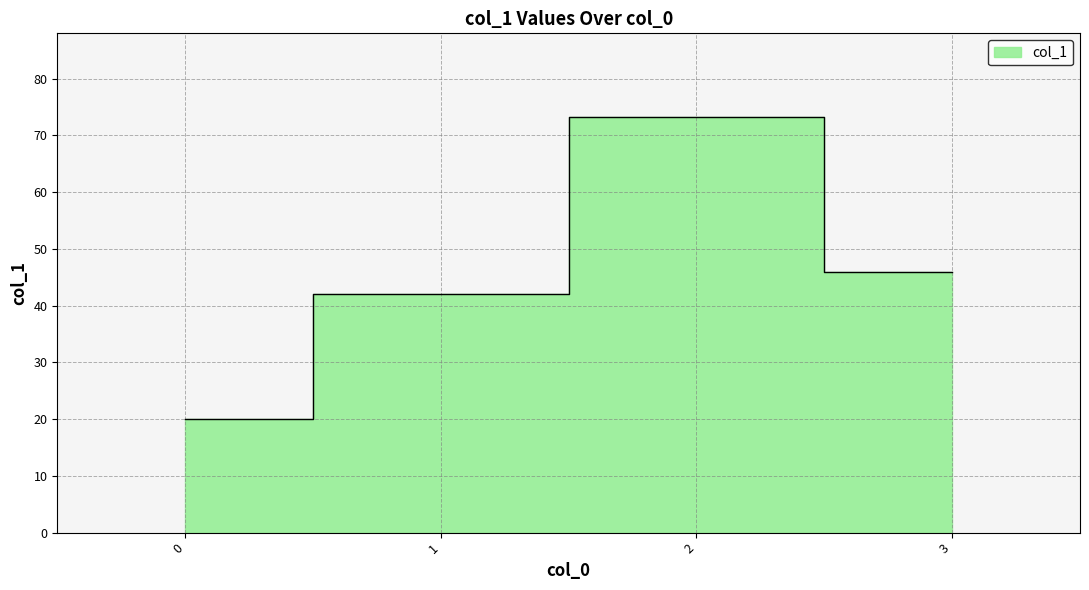

At which category does the data reach its first local peak?

2